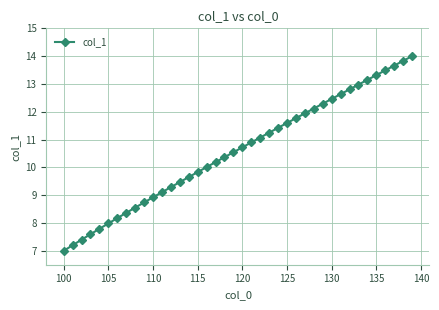

What is the maximum value shown in the chart?

14.0